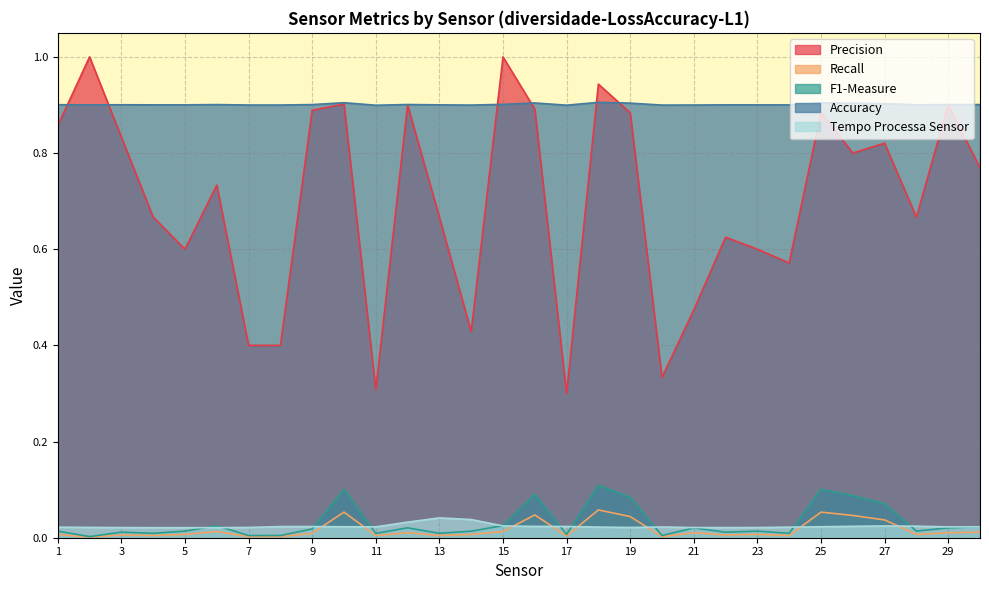

Reading right to left, list all the values displayed in this chart.

Precision: 0.8	0.9	0.7	0.8	0.8	0.9	0.6	0.6	0.6	0.5	0.3	0.9	0.9	0.3	0.9	1.0	0.4	0.7	0.9	0.3	0.9	0.9	0.4	0.4	0.7	0.6	0.7	0.8	1.0	0.9
Recall: 0.0	0.0	0.0	0.0	0.0	0.1	0.0	0.0	0.0	0.0	0.0	0.0	0.1	0.0	0.0	0.0	0.0	0.0	0.0	0.0	0.1	0.0	0.0	0.0	0.0	0.0	0.0	0.0	0.0	0.0
F1-Measure: 0.0	0.0	0.0	0.1	0.1	0.1	0.0	0.0	0.0	0.0	0.0	0.1	0.1	0.0	0.1	0.0	0.0	0.0	0.0	0.0	0.1	0.0	0.0	0.0	0.0	0.0	0.0	0.0	0.0	0.0
Accuracy: 0.9	0.9	0.9	0.9	0.9	0.9	0.9	0.9	0.9	0.9	0.9	0.9	0.9	0.9	0.9	0.9	0.9	0.9	0.9	0.9	0.9	0.9	0.9	0.9	0.9	0.9	0.9	0.9	0.9	0.9
Tempo Processa Sensor: 0.0	0.0	0.0	0.0	0.0	0.0	0.0	0.0	0.0	0.0	0.0	0.0	0.0	0.0	0.0	0.0	0.0	0.0	0.0	0.0	0.0	0.0	0.0	0.0	0.0	0.0	0.0	0.0	0.0	0.0